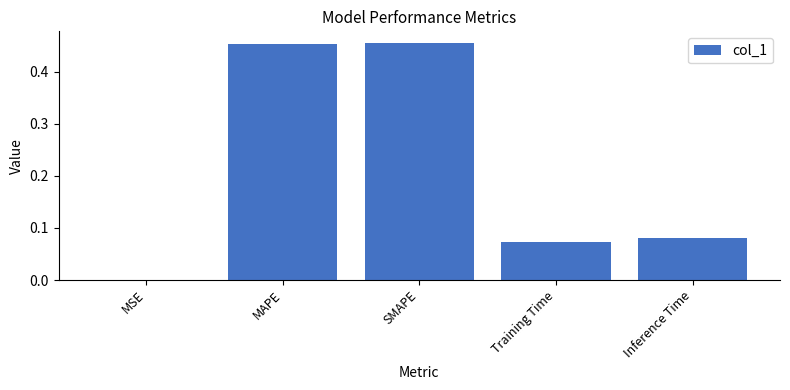

What is the average value?

0.2